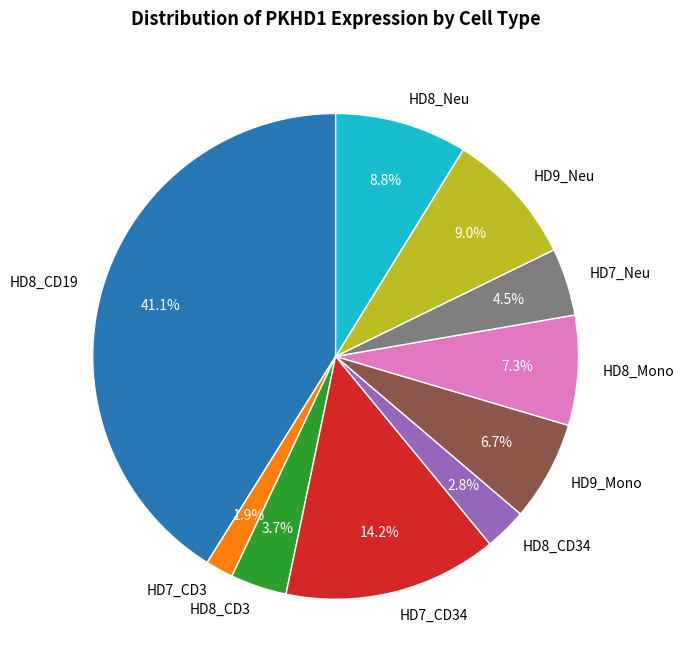

Approximately how many times larger is the value at HD8_CD34 compared to HD8_Neu?

0.3